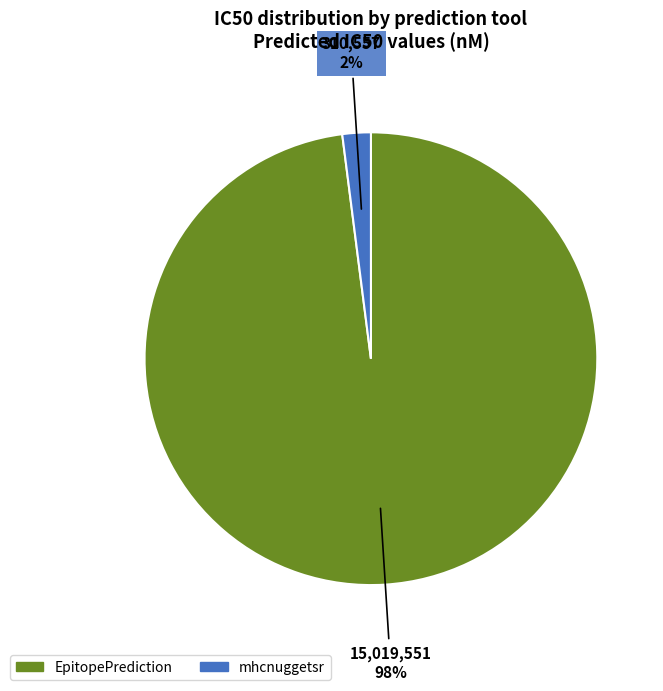

True or false: mhcnuggetsr accounts for 2% of the total.

True